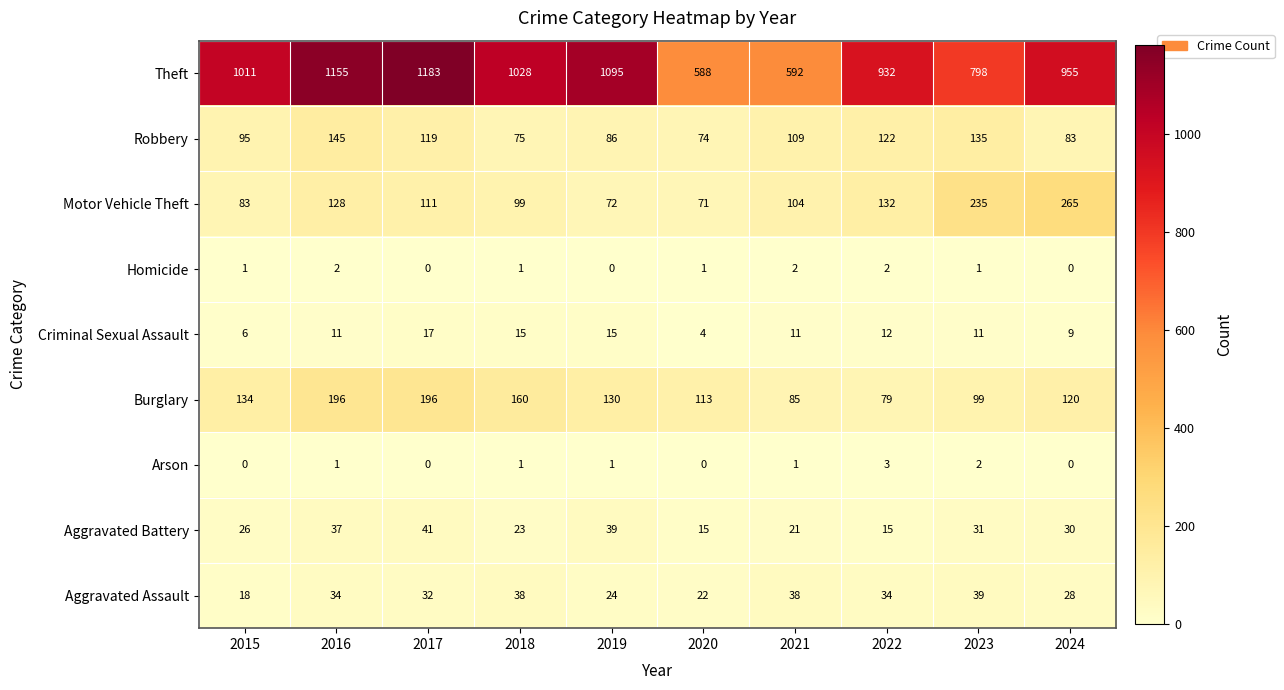

Which series has the widest spread of values?

Theft